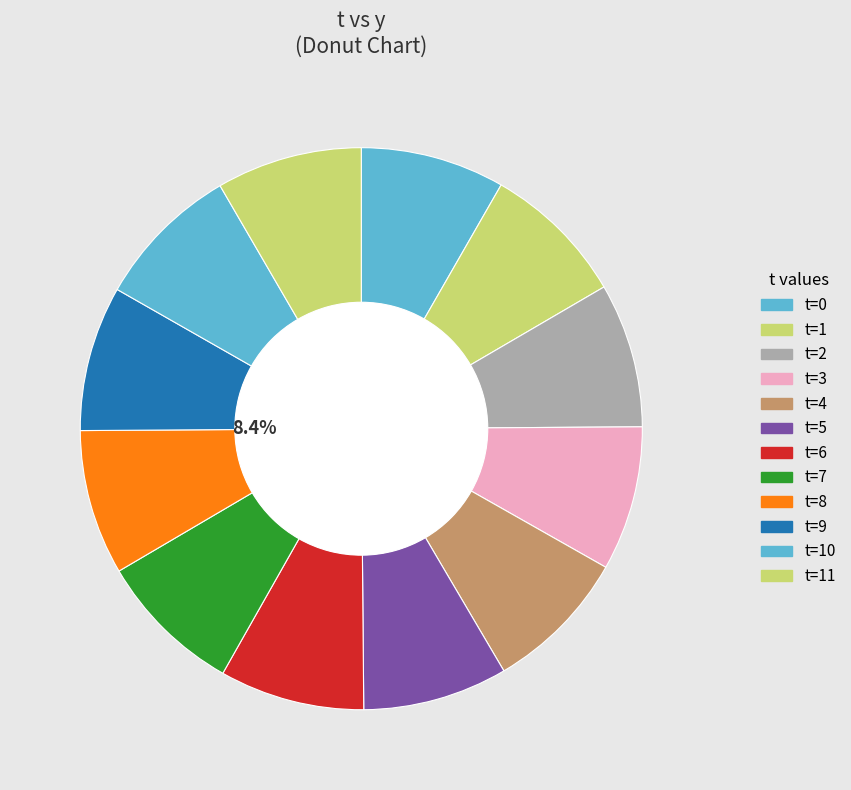

Is there a majority slice in this chart?

No